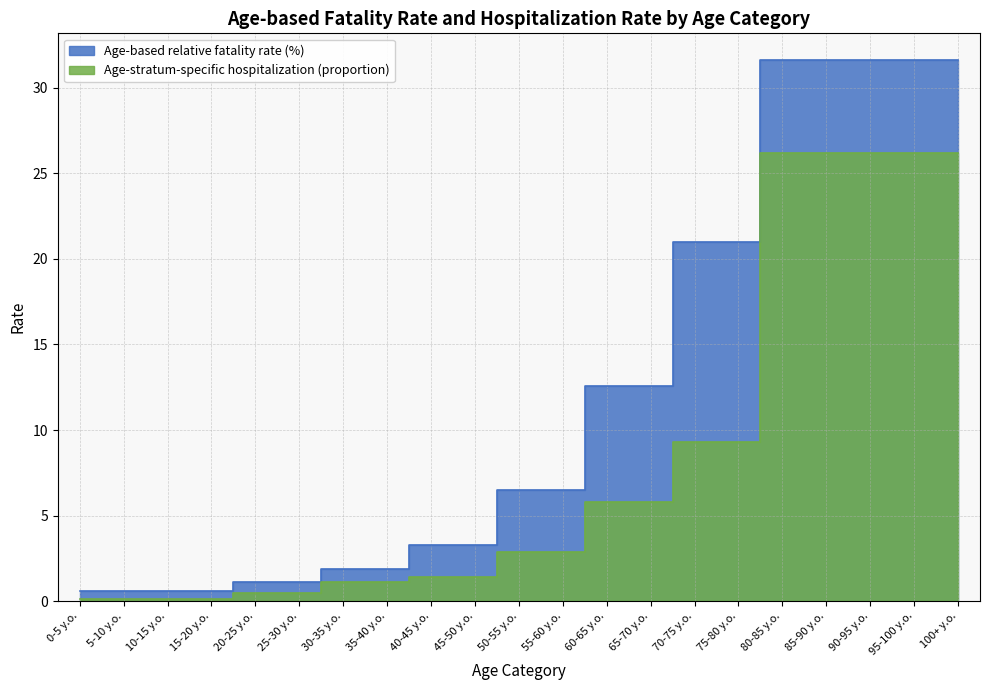

What is the average value of the Age-based relative fatality rate (%) series?

12.1